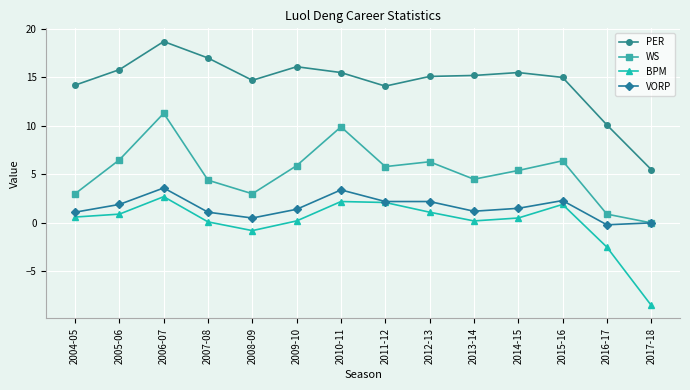

True or false: PER and VORP intersect in this chart.

False